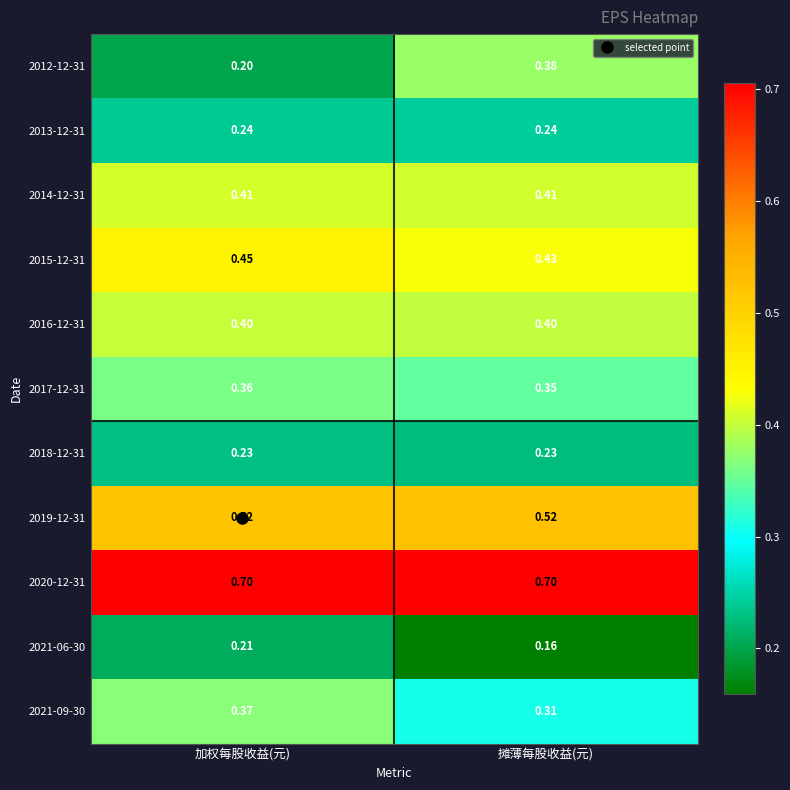

At 加权每股收益(元), list the series in order from largest to smallest.

2020-12-31, 2019-12-31, 2015-12-31, 2014-12-31, 2016-12-31, 2021-09-30, 2017-12-31, 2013-12-31, 2018-12-31, 2021-06-30, 2012-12-31